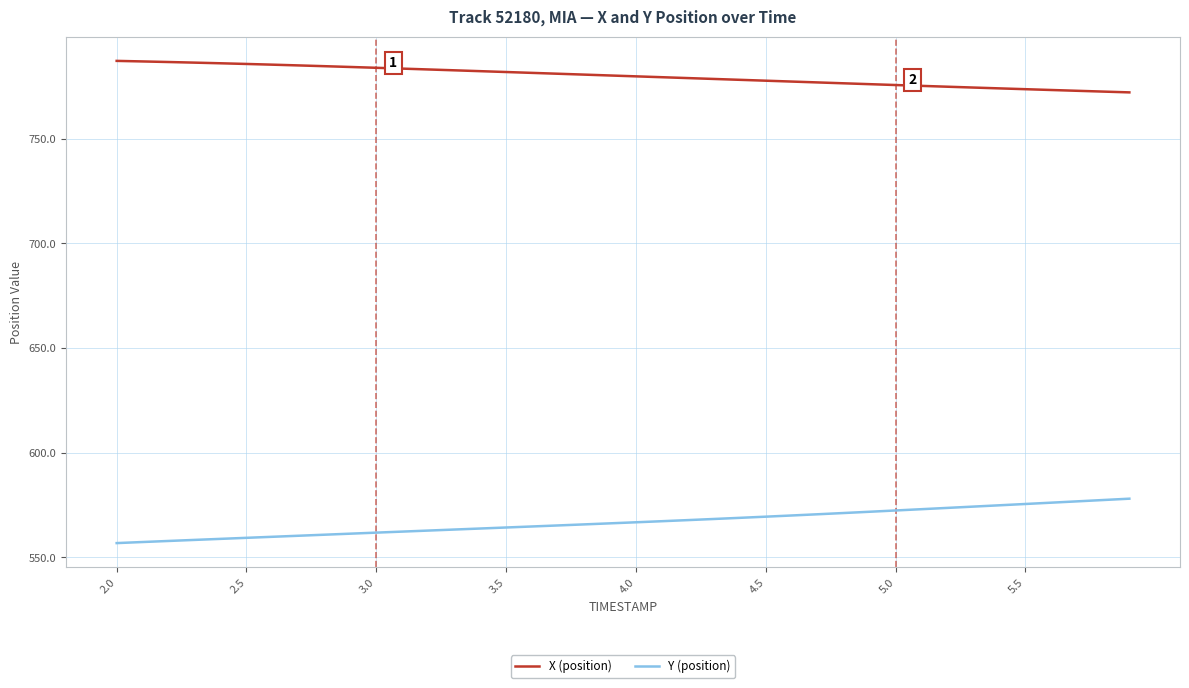

How many distinct data groups are displayed?

2